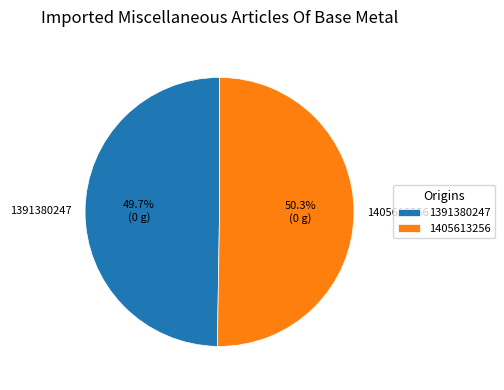

Which category has the smallest portion of the pie?

1391380247